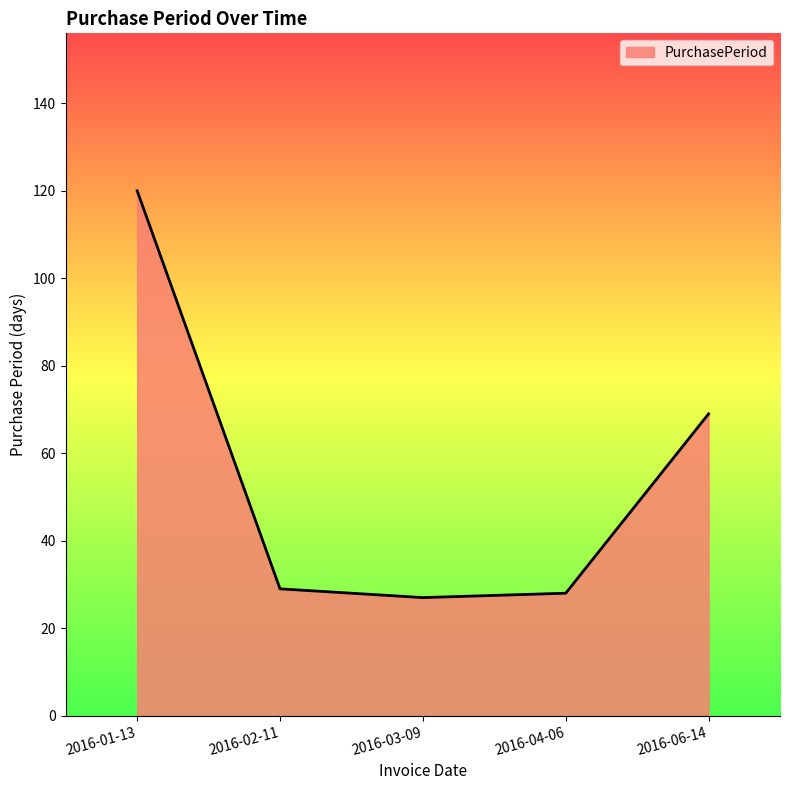

What is the ratio of the value at 2016-01-13 to the value at 2016-03-09?

4.4